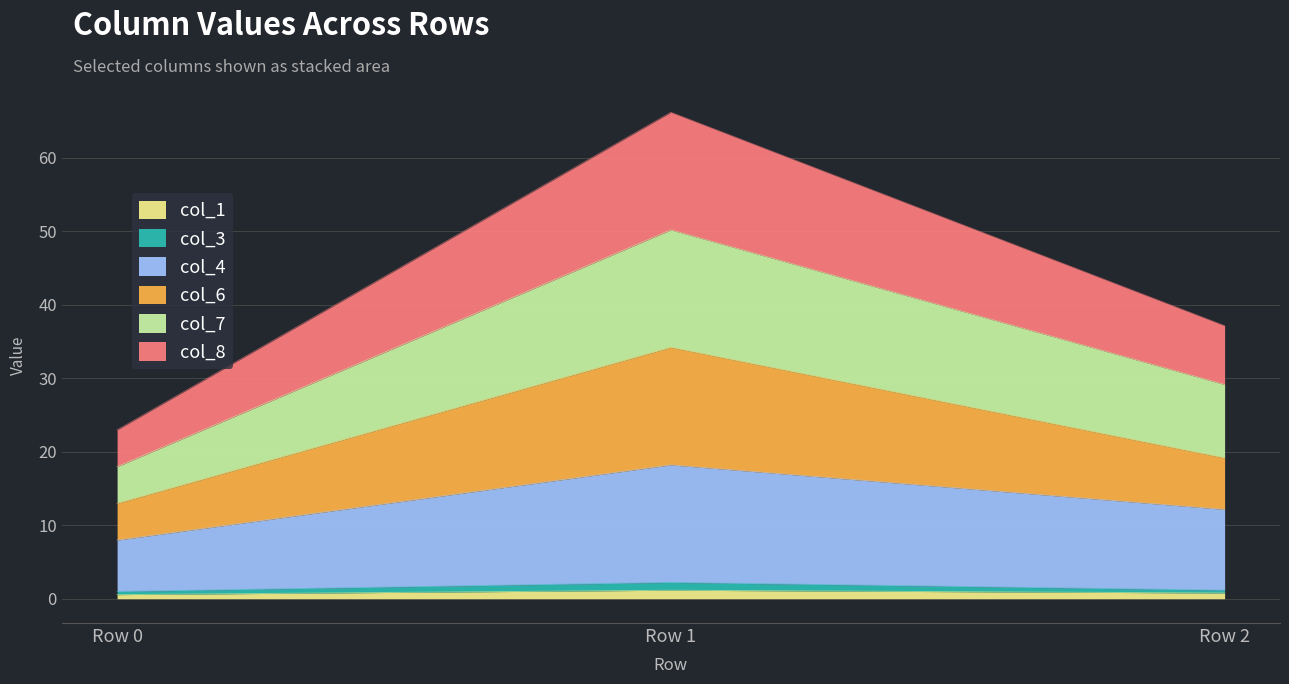

Rank the categories by col_6 value from lowest to highest.

Row 0, Row 2, Row 1